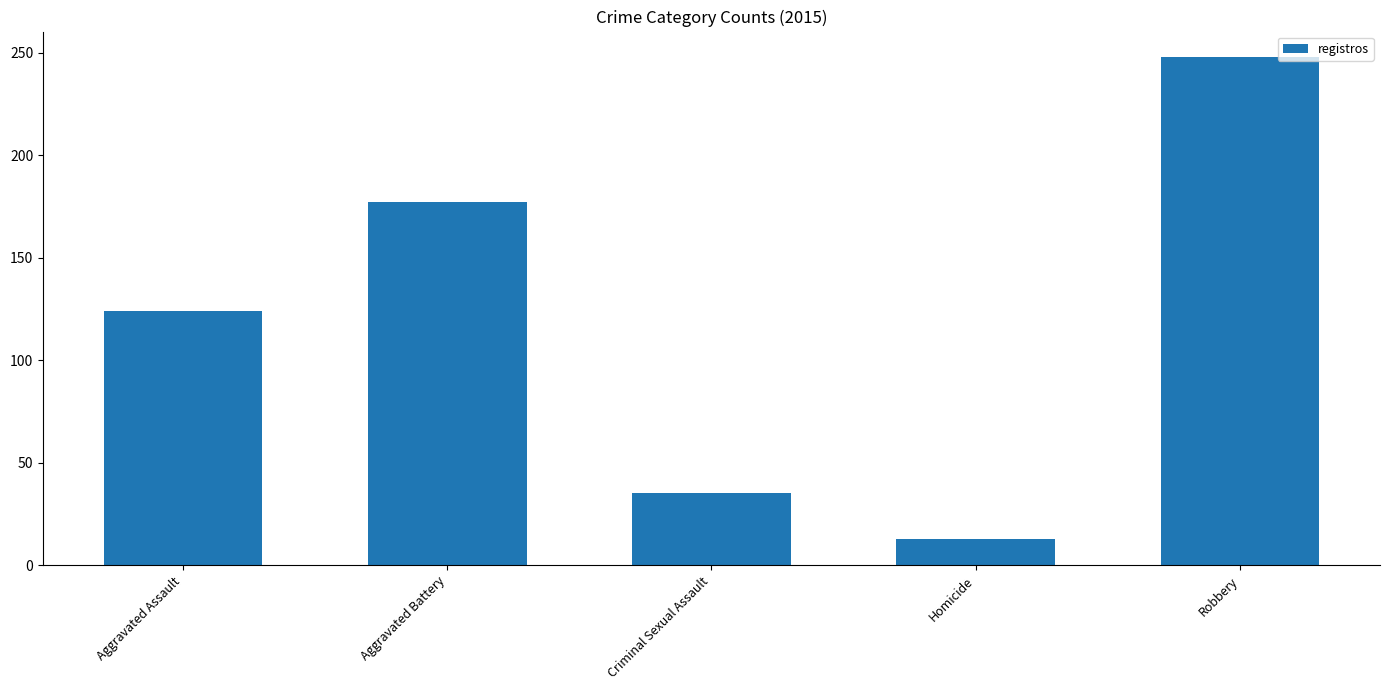

Reading left to right, list all the values displayed in this chart.

124	177	35	13	248